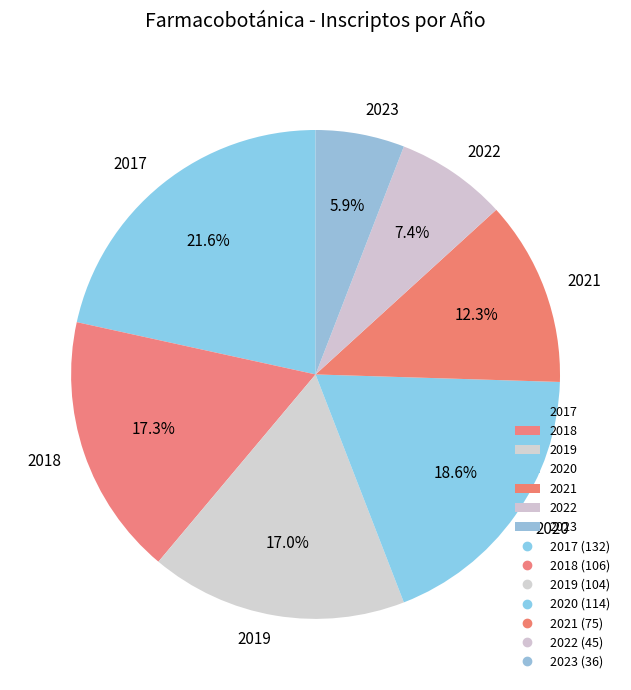

To the nearest percent, what is the difference between the largest and smallest slice percentages?

16%